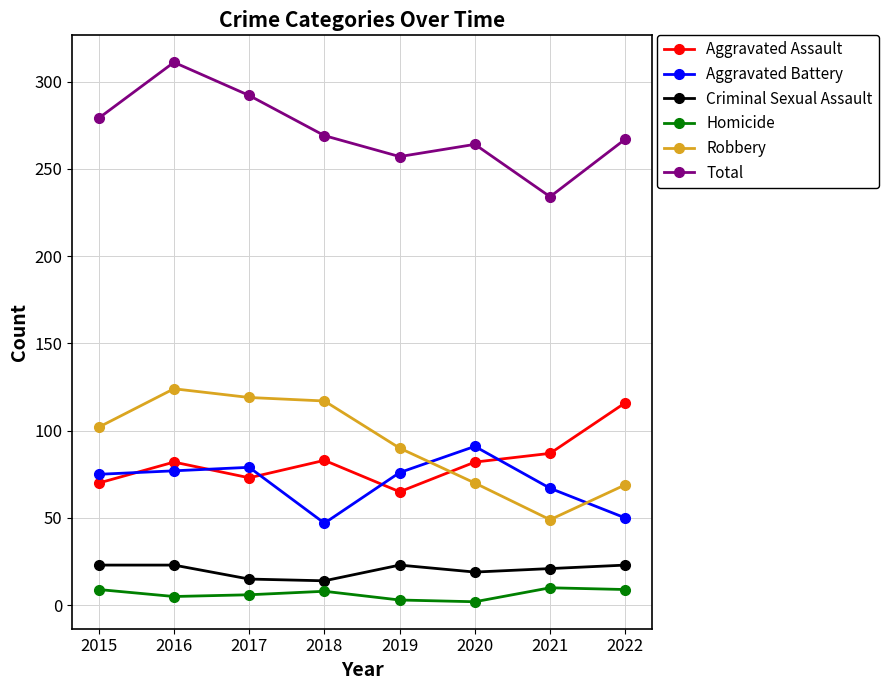

What is the spread (max minus min) of values at 2021?

224